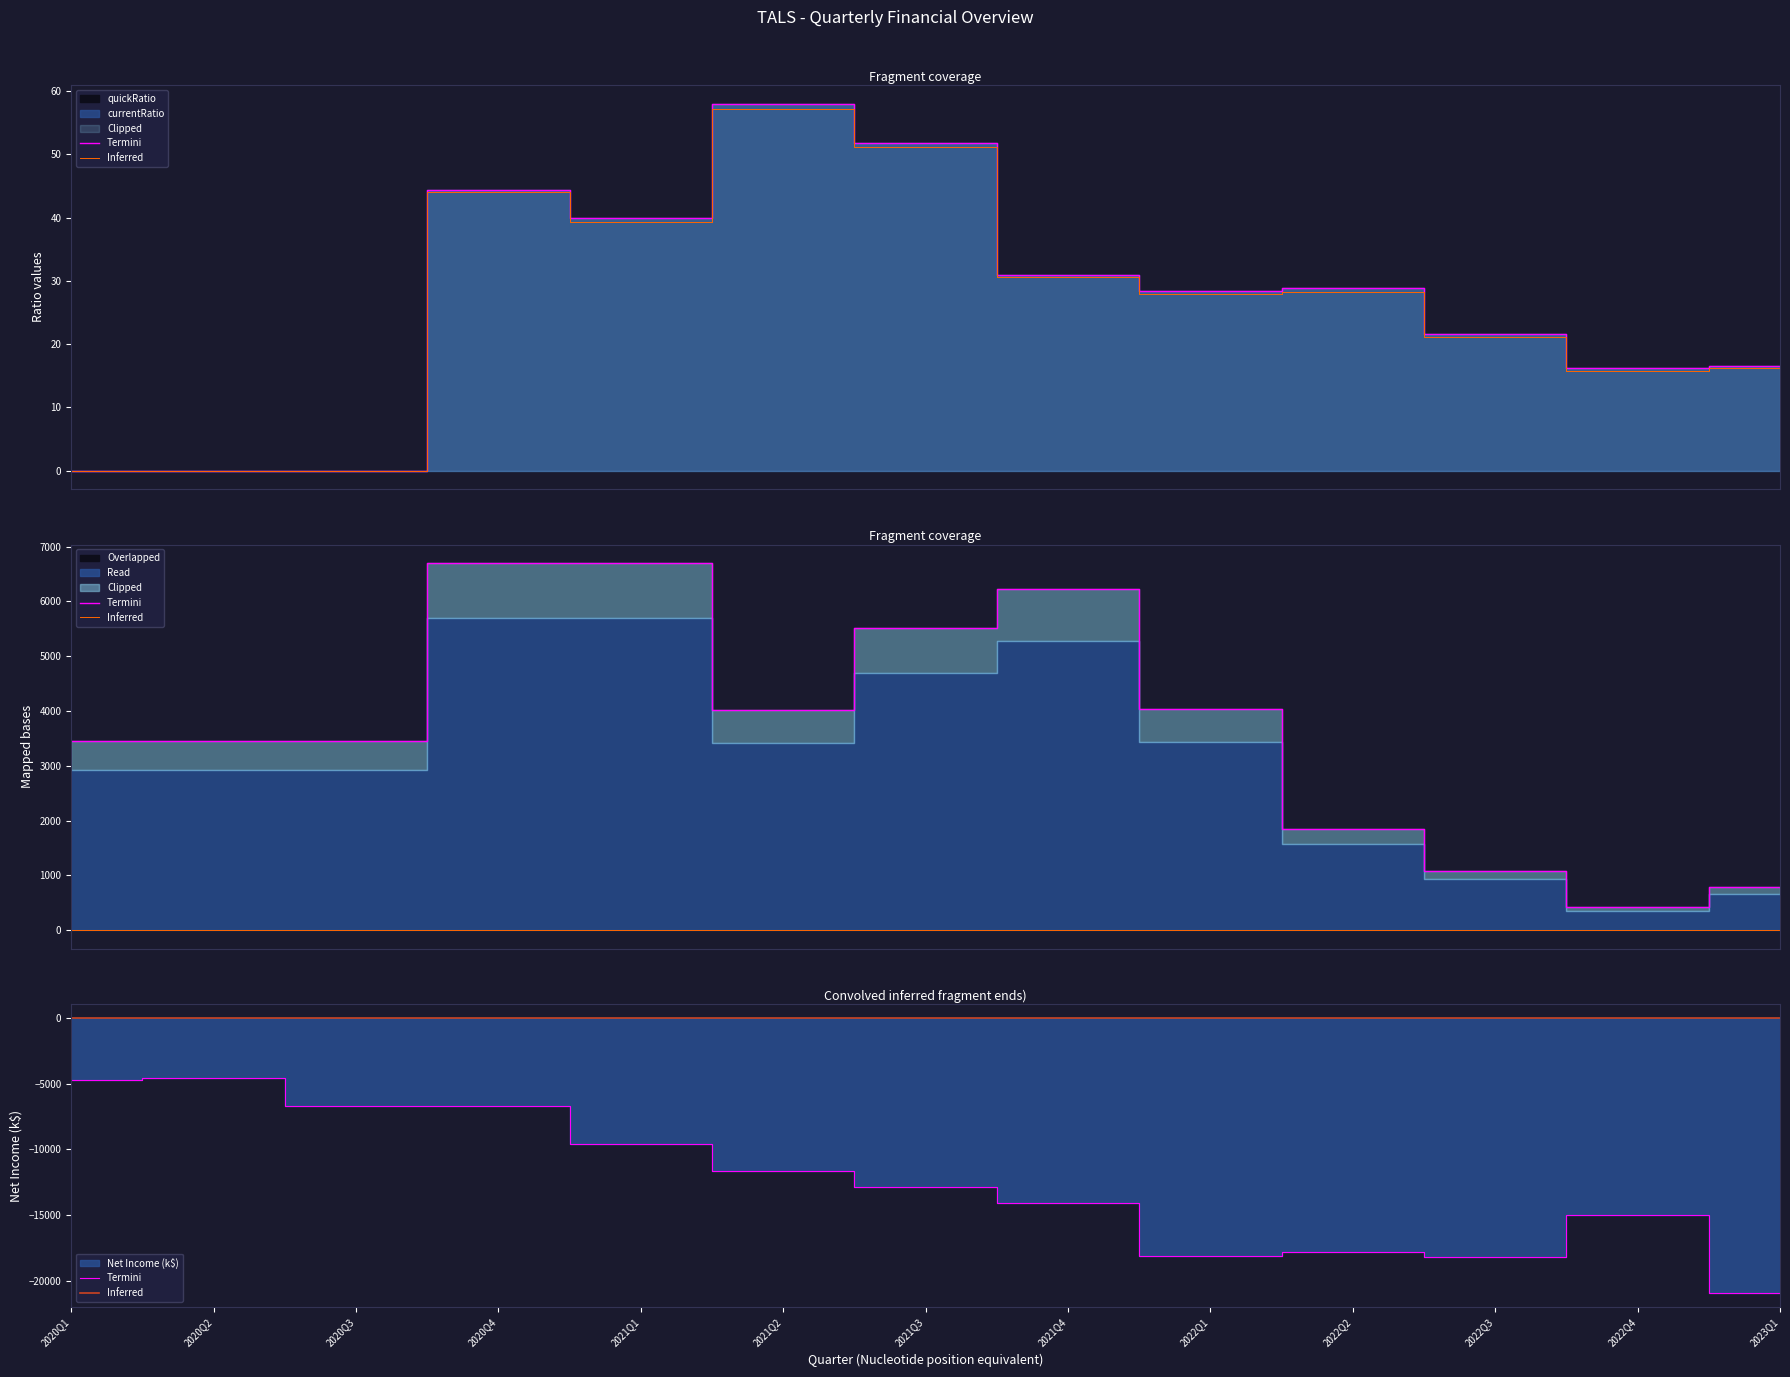

Does the chart have visible grid lines?

No